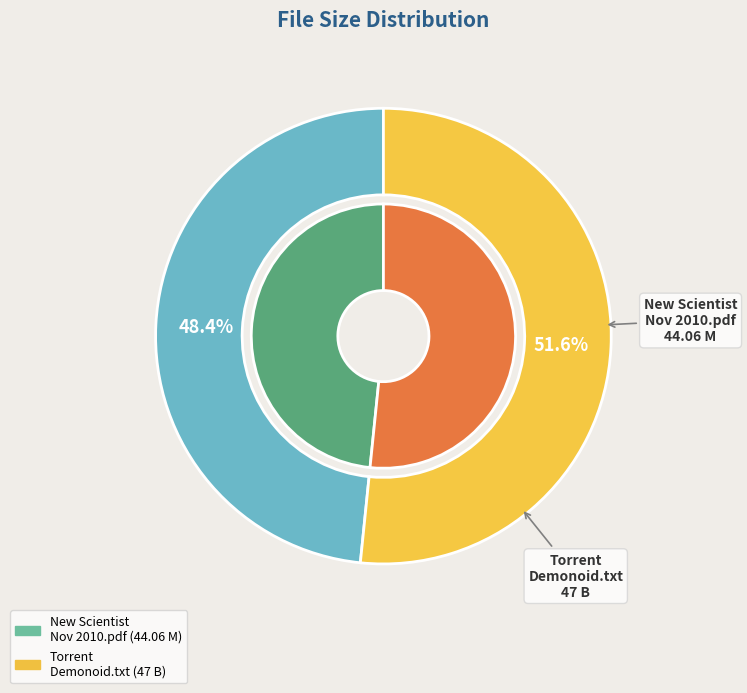

Does Torrent downloaded from Demonoid.com.txt account for over 50% of the chart?

Yes